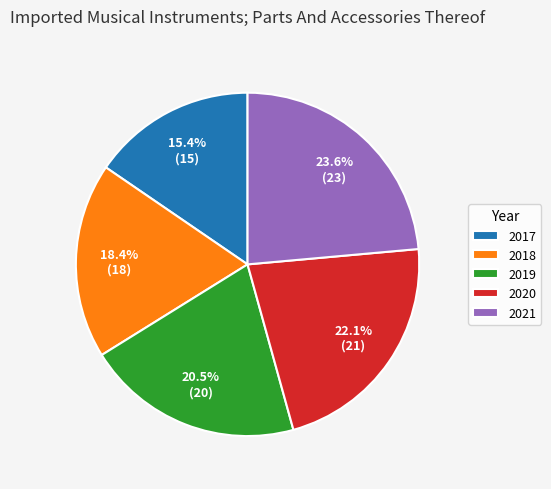

What percentage is NOT represented by 2017?

84.6%